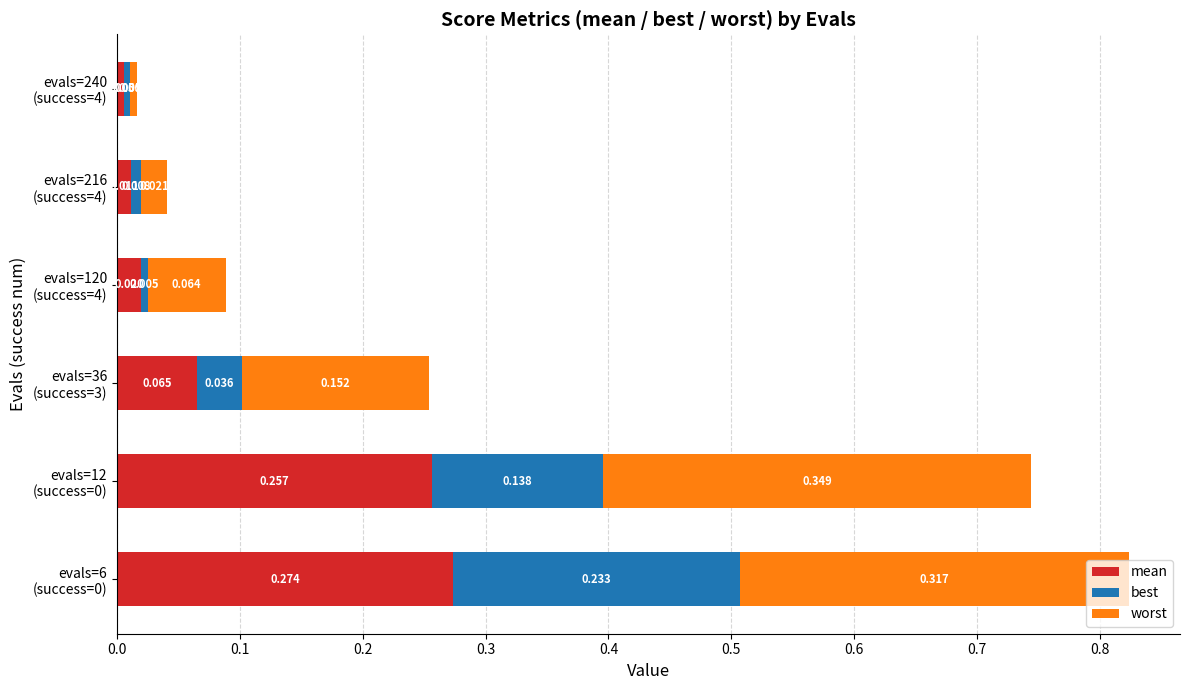

List the series in order of their overall mean, lowest first.

best, mean, worst